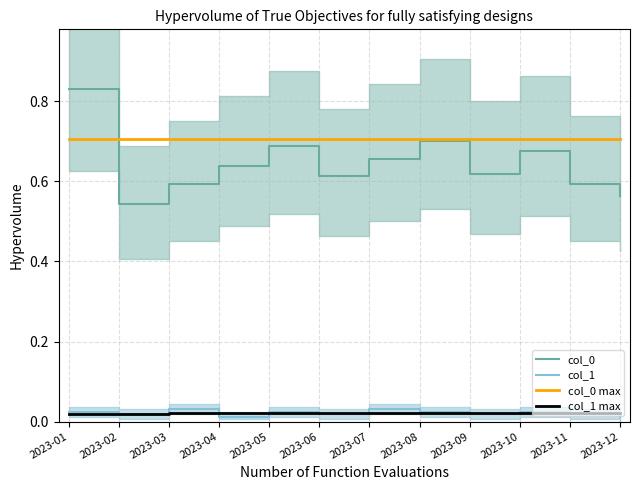

Count the number of data series in this chart.

4